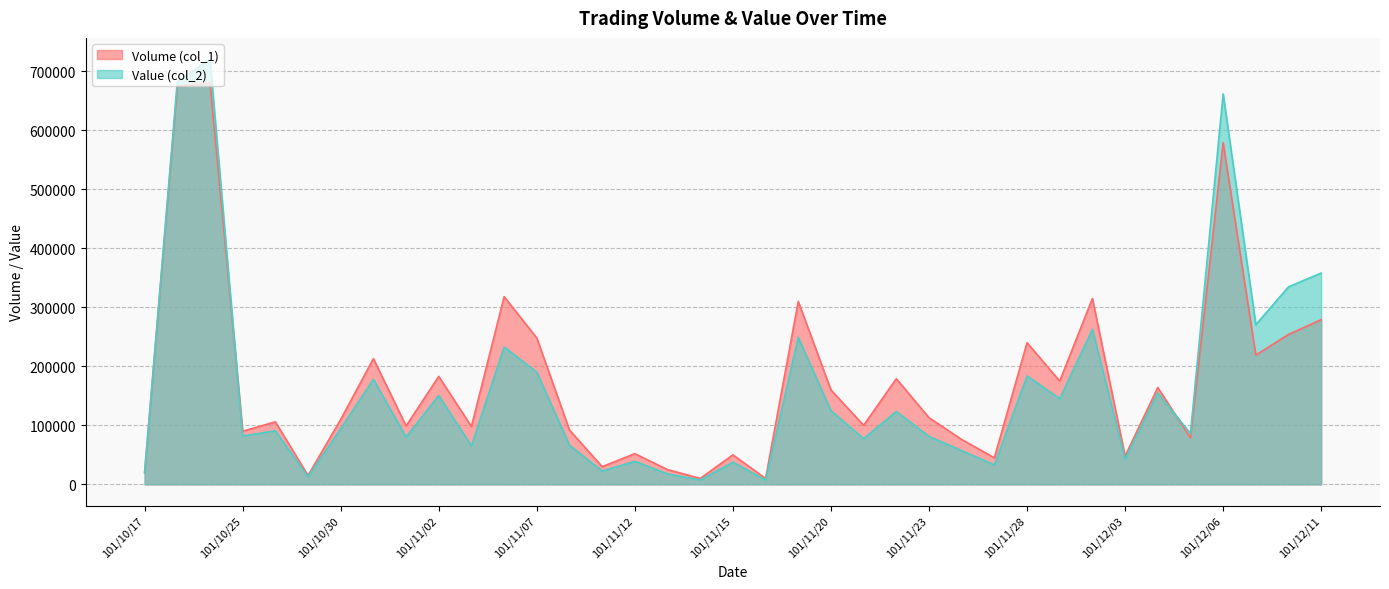

Reading left to right, list all the values displayed in this chart.

Volume (col_1): 101/10/17=20000	101/10/23=674000	101/10/24=681000	101/10/25=90000	101/10/26=106000	101/10/29=15000	101/10/30=110000	101/10/31=213000	101/11/01=99000	101/11/02=183000	101/11/05=98000	101/11/06=318000	101/11/07=248000	101/11/08=92000	101/11/09=30000	101/11/12=52000	101/11/13=25000	101/11/14=10000	101/11/15=50000	101/11/16=10000	101/11/19=310000	101/11/20=160000	101/11/21=100000	101/11/22=179000	101/11/23=113000	101/11/26=76000	101/11/27=45000	101/11/28=240000	101/11/29=175000	101/11/30=315000	101/12/03=48000	101/12/04=164000	101/12/05=79000	101/12/06=579000	101/12/07=219000	101/12/10=254000	101/12/11=279000
Value (col_2): 101/10/17=19600	101/10/23=682100	101/10/24=720490	101/10/25=81900	101/10/26=90770	101/10/29=13050	101/10/30=94400	101/10/31=177970	101/11/01=80190	101/11/02=150760	101/11/05=65300	101/11/06=232760	101/11/07=190060	101/11/08=66350	101/11/09=22600	101/11/12=39020	101/11/13=17820	101/11/14=7400	101/11/15=37600	101/11/16=7400	101/11/19=249100	101/11/20=125000	101/11/21=77500	101/11/22=123560	101/11/23=81360	101/11/26=57100	101/11/27=33000	101/11/28=183800	101/11/29=145190	101/11/30=262760	101/12/03=42980	101/12/04=155000	101/12/05=86020	101/12/06=661720	101/12/07=270570	101/12/10=334690	101/12/11=358050